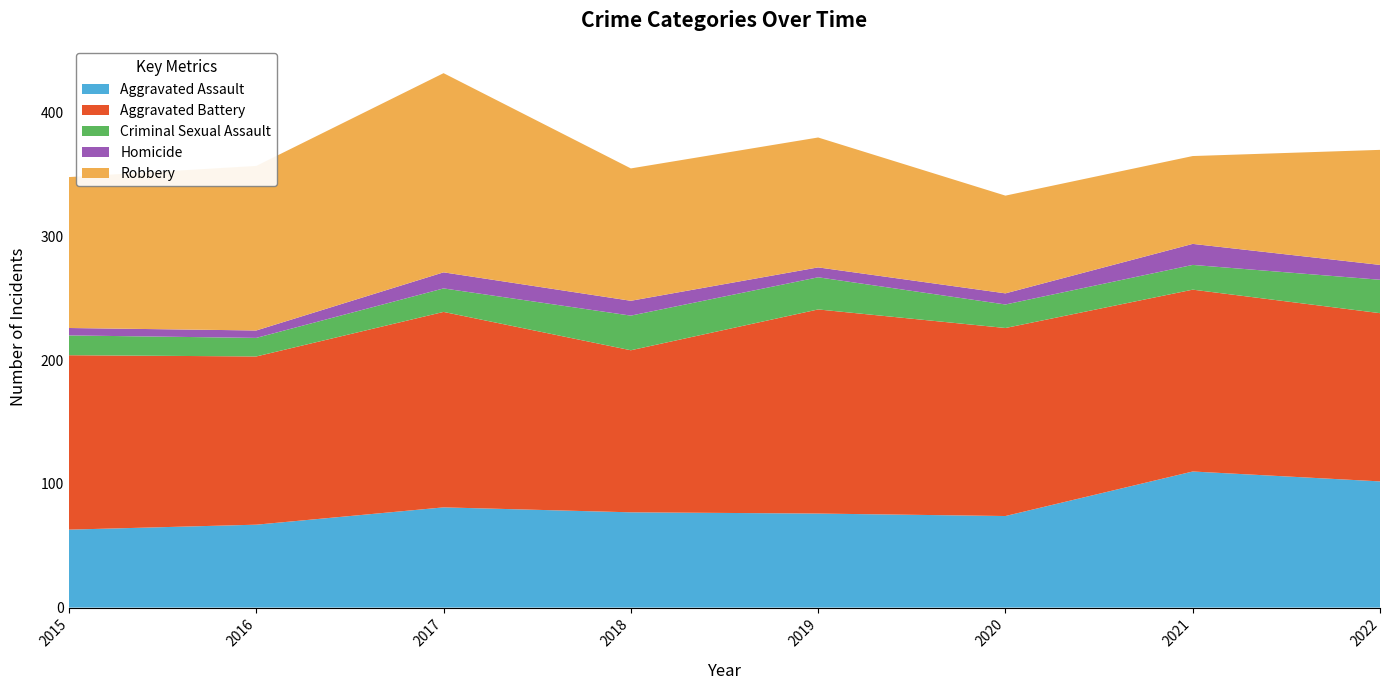

Reading left to right, transcribe all the data shown in this chart.

Aggravated Assault: 63	67	81	77	76	74	110	102
Aggravated Battery: 141	136	158	131	165	152	147	136
Criminal Sexual Assault: 16	15	19	28	26	19	20	27
Homicide: 6	6	13	12	8	9	17	12
Robbery: 122	133	161	107	105	79	71	93